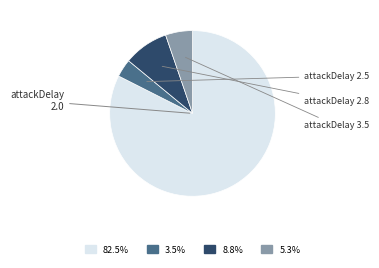

Does any single category account for the majority?

Yes